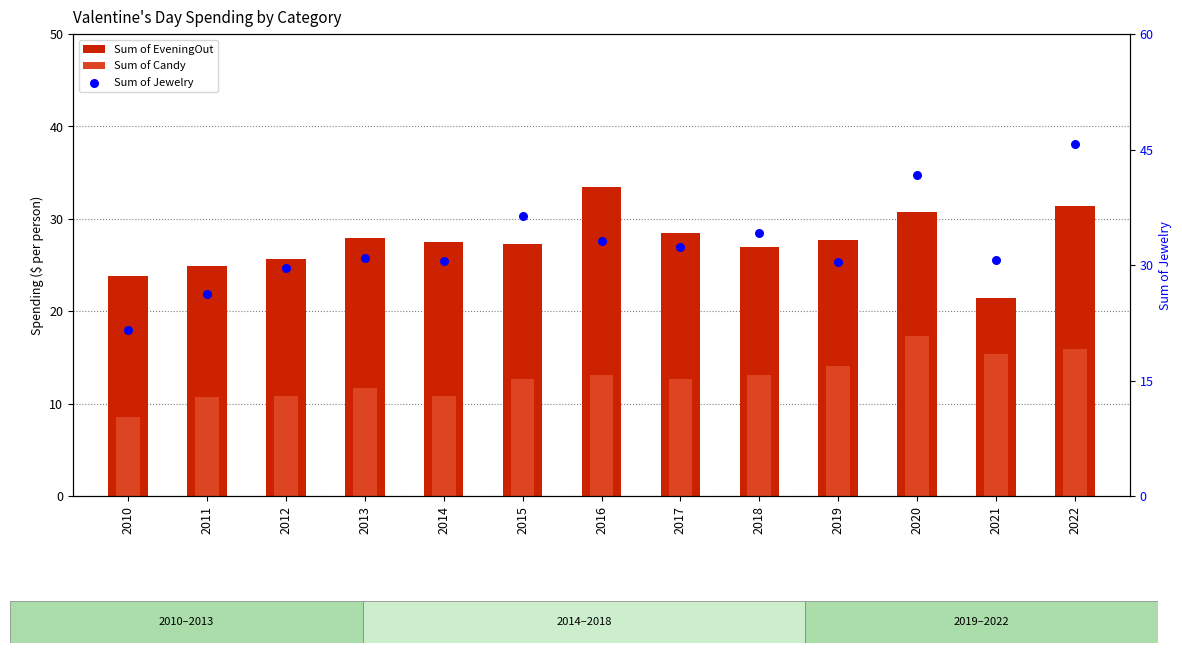

Which series has the widest spread of Y values?

Sum of Jewelry